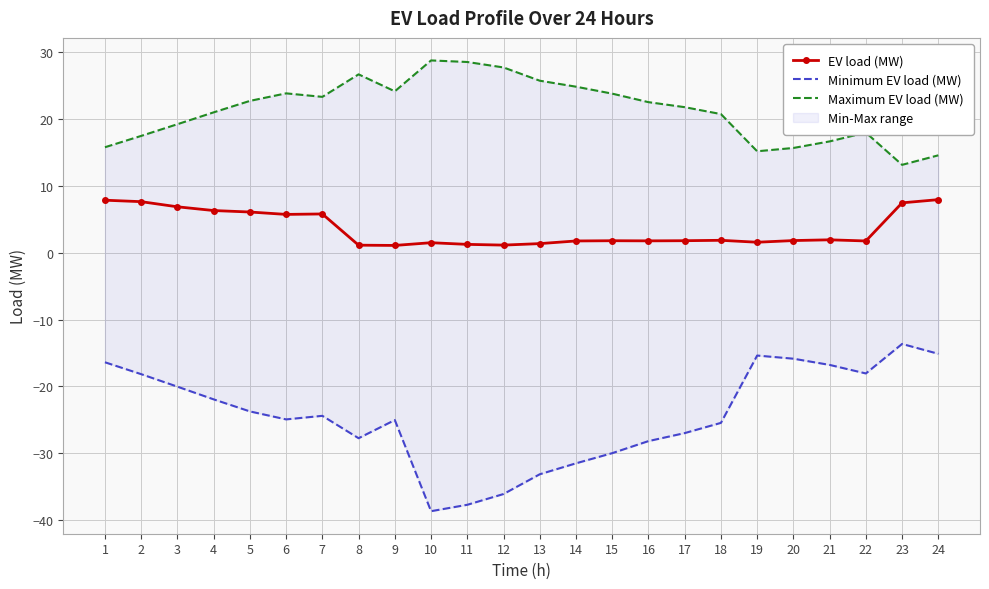

True or false: Minimum EV load (MW) and Maximum EV load (MW) intersect in this chart.

False